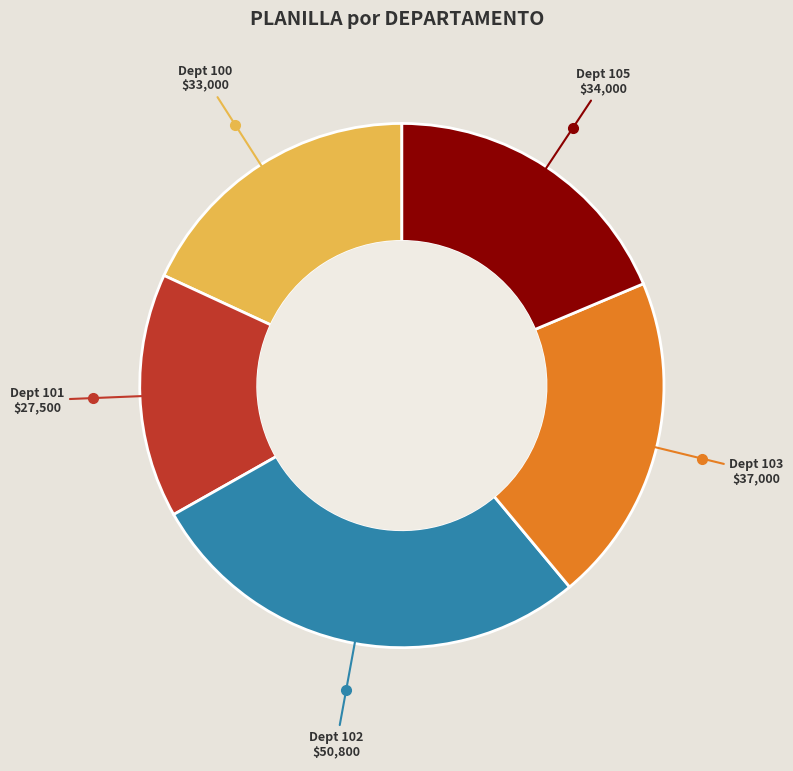

Between Dept 103 and Dept 100, which is larger?

Dept 103